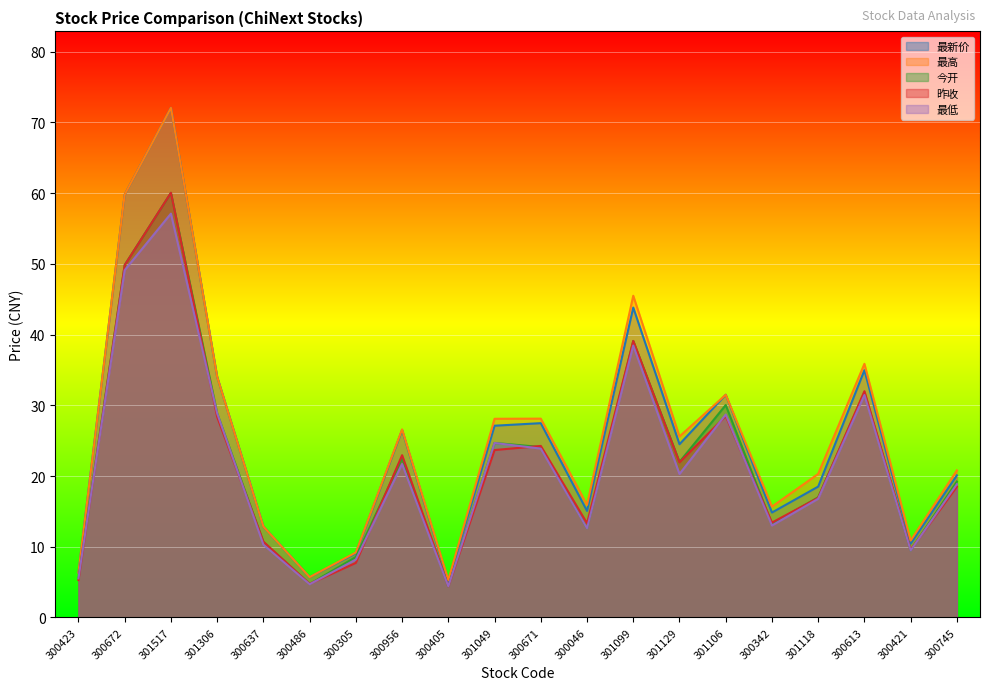

Which has a higher value, 300613 or 300405?

300613